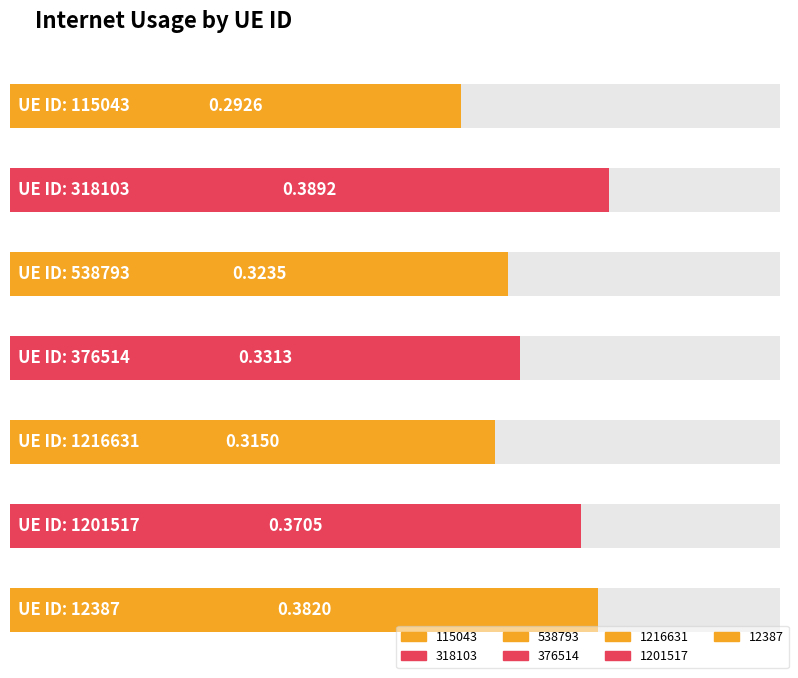

What is the label of the 4th bar from the left?

376514